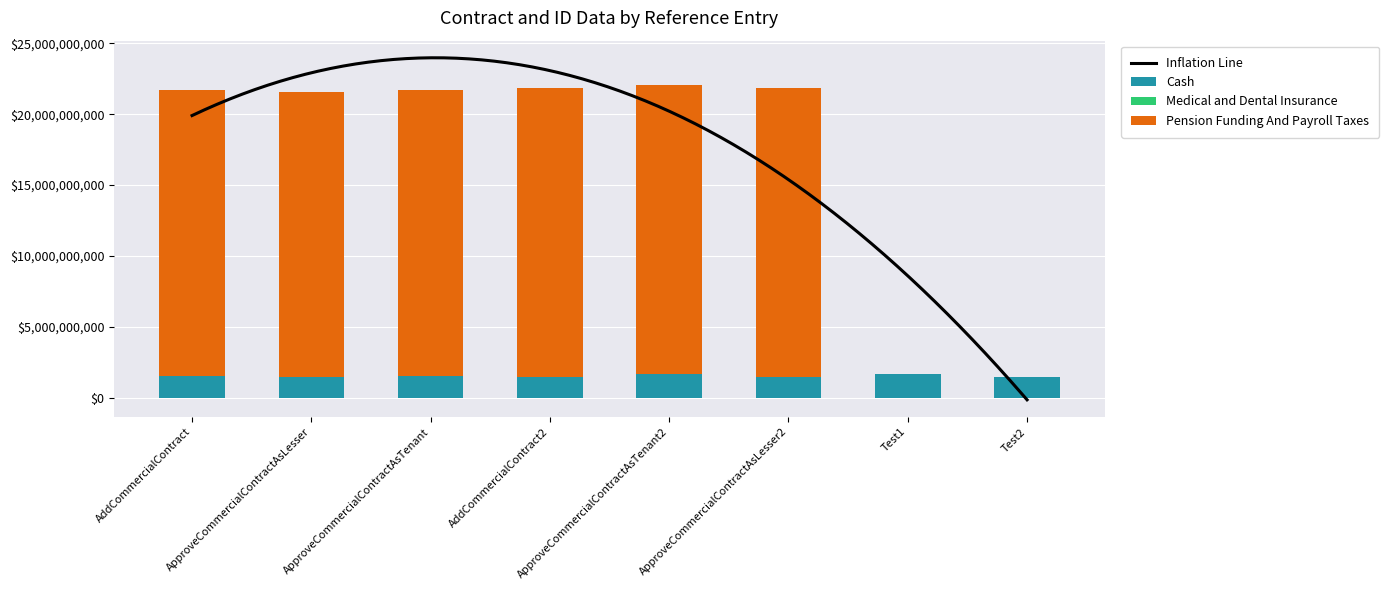

True or false: Cash has a value of 1545000000 at ApproveCommercialContractAsTenant.

True